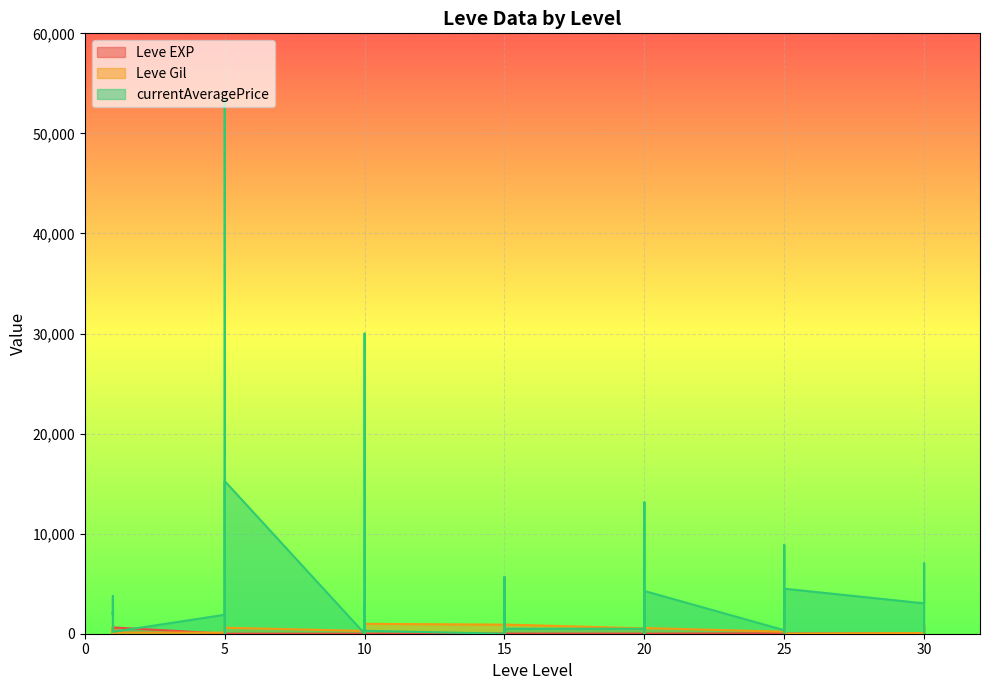

How many values in currentAveragePrice are above zero?

33